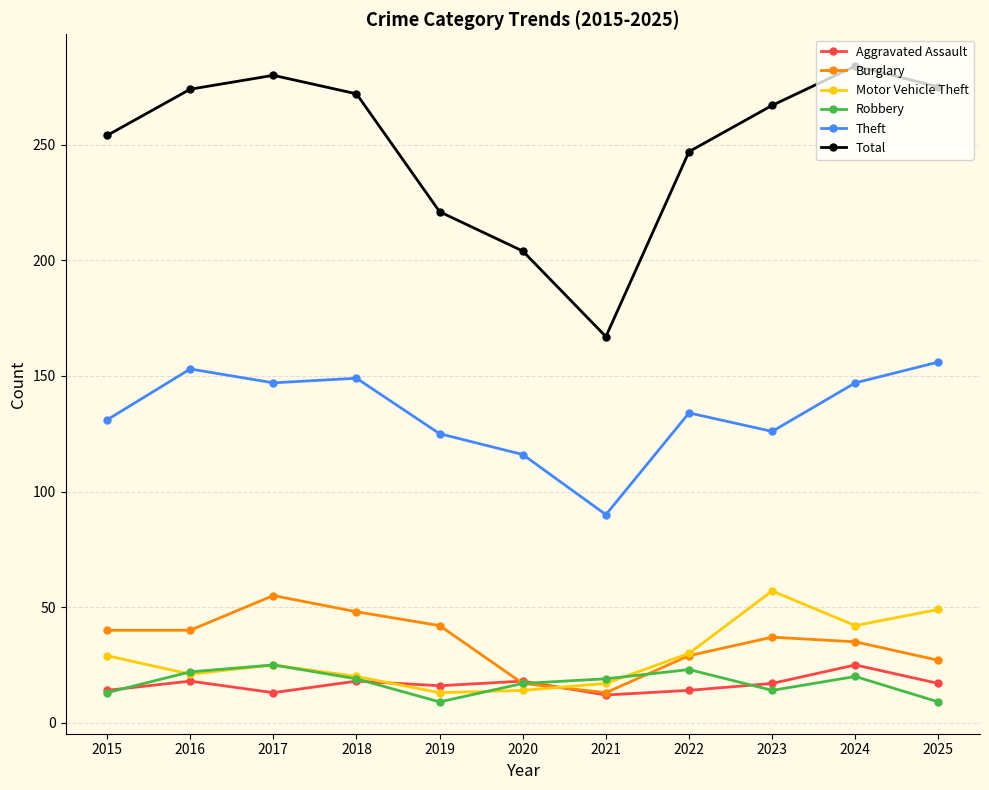

What value does the Aggravated Assault series have at 2018?

18